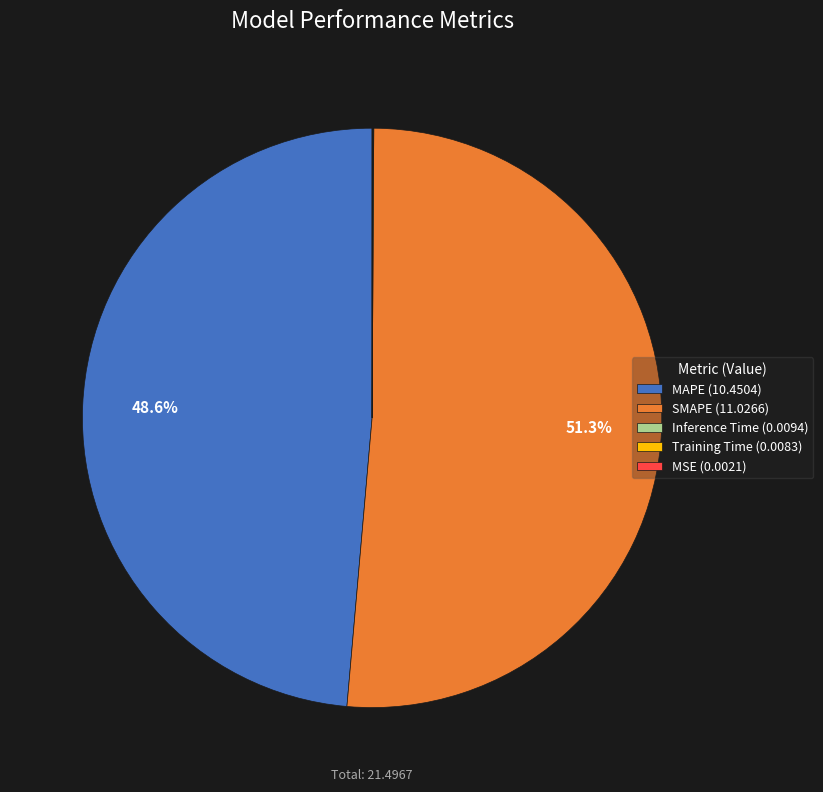

What portion of the pie excludes MAPE (10.4504)?

51.4%